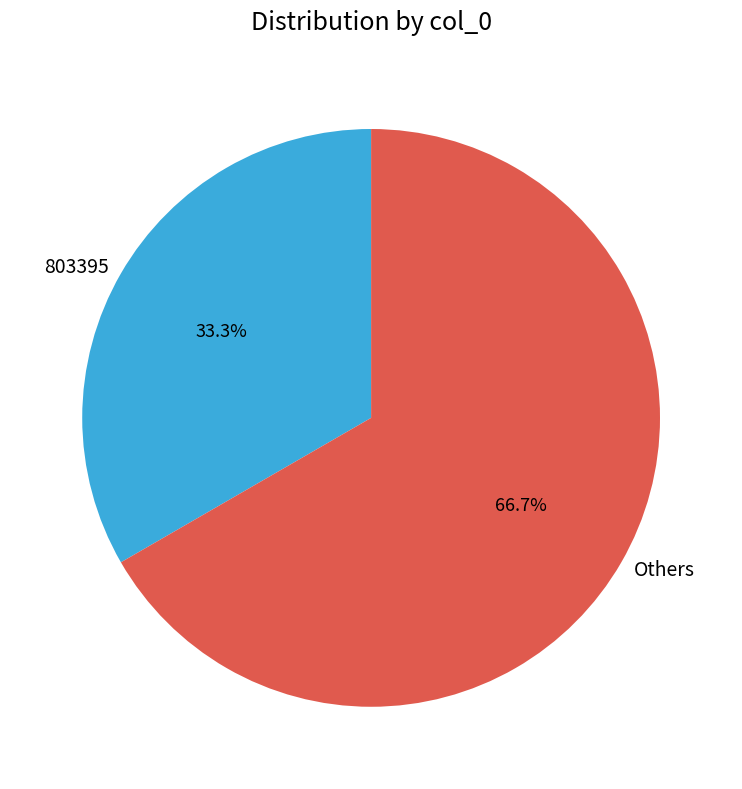

Combined, what portion of the pie is Others and 803395?

100.0%